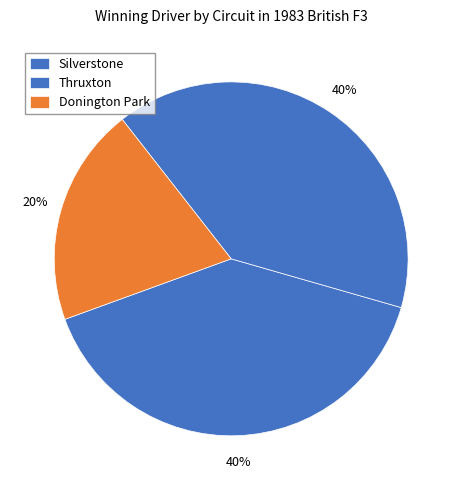

What percentage is the Silverstone slice, to the nearest percent?

40%